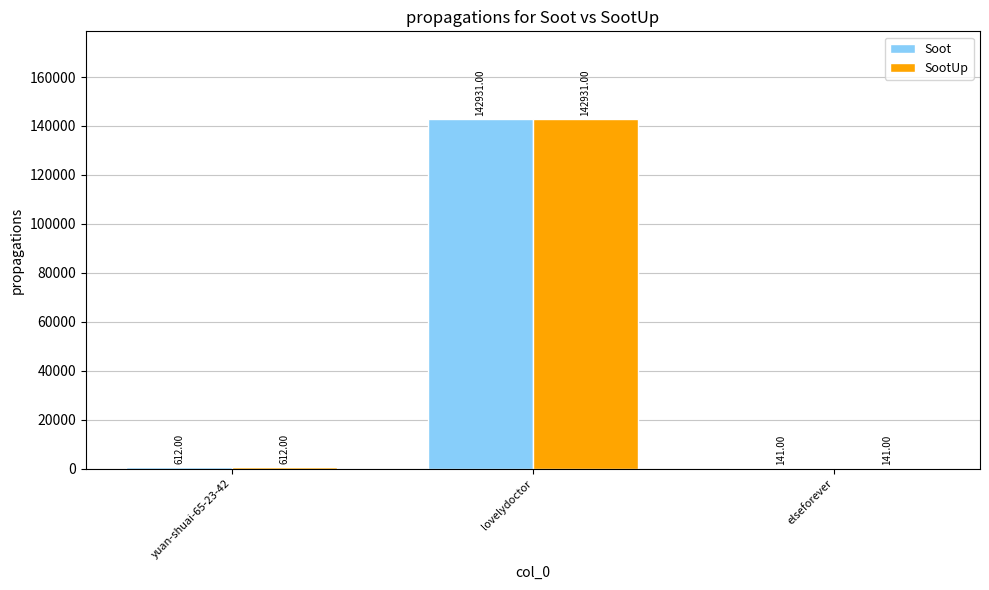

At which label is SootUp closest to 71536?

yuan-shuai-65-23-42